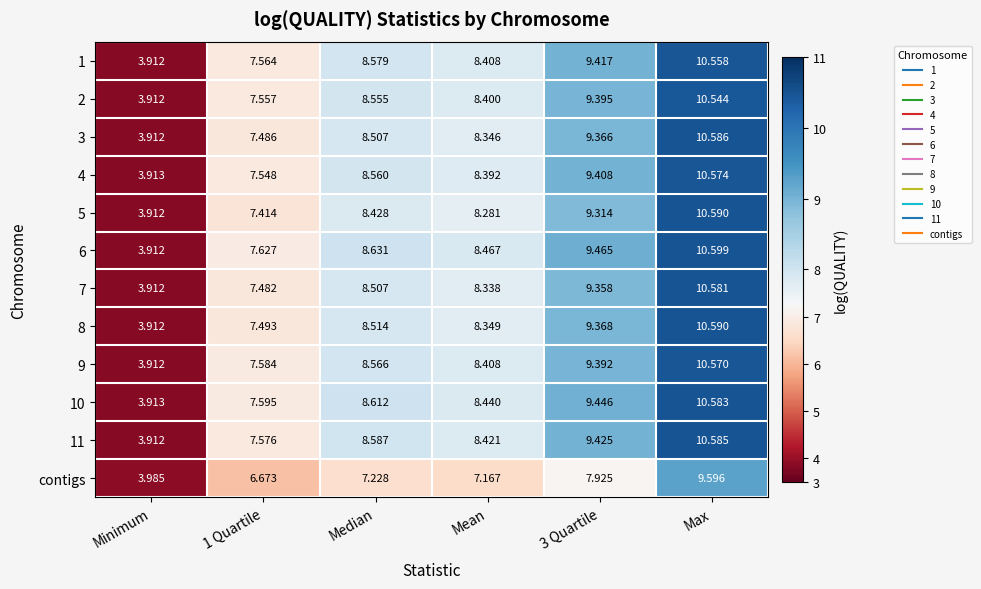

How many data points does each series have?

6